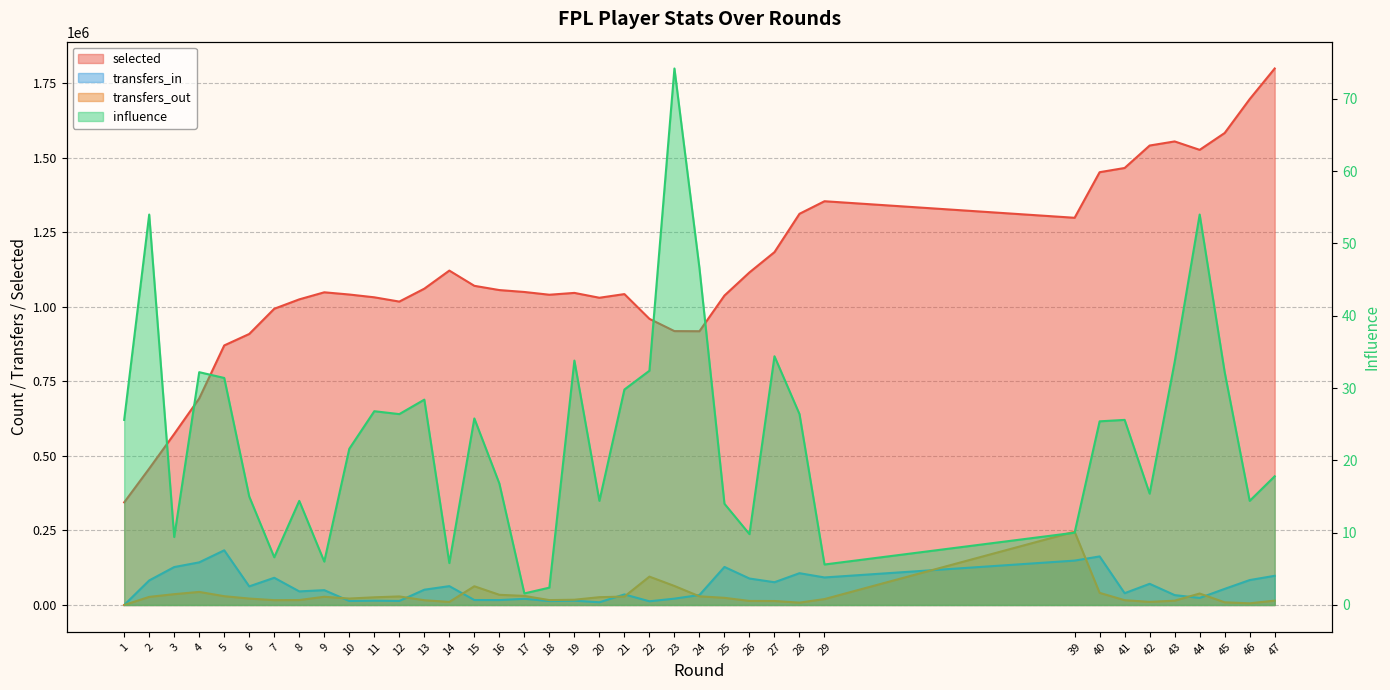

Between 2 and 21, which series saw the biggest shift?

selected